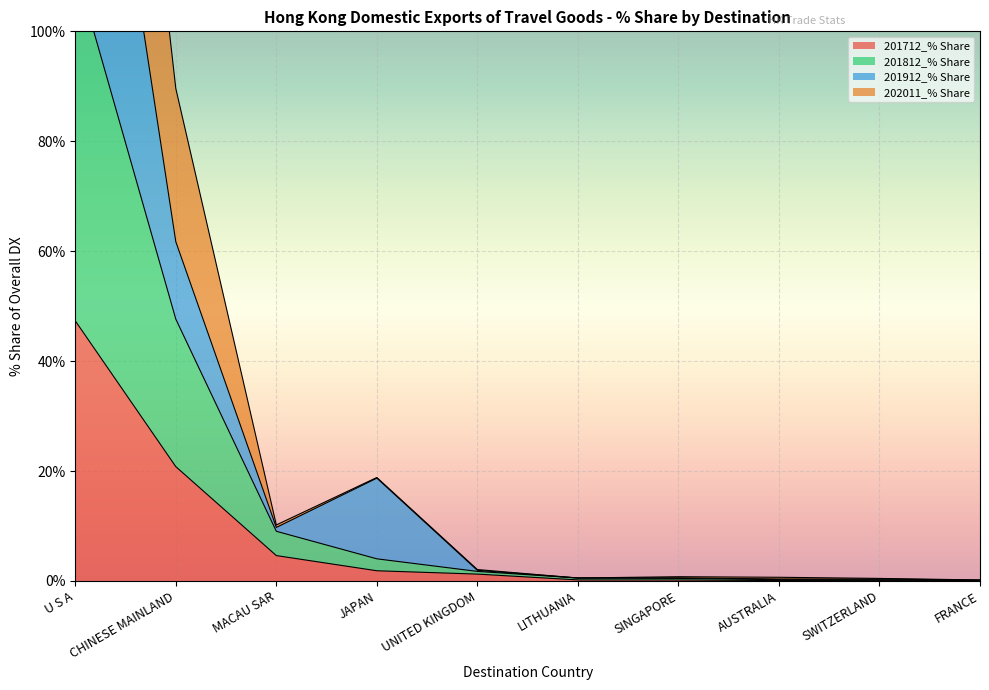

At which label is 201712_% Share closest to 23?

CHINESE MAINLAND